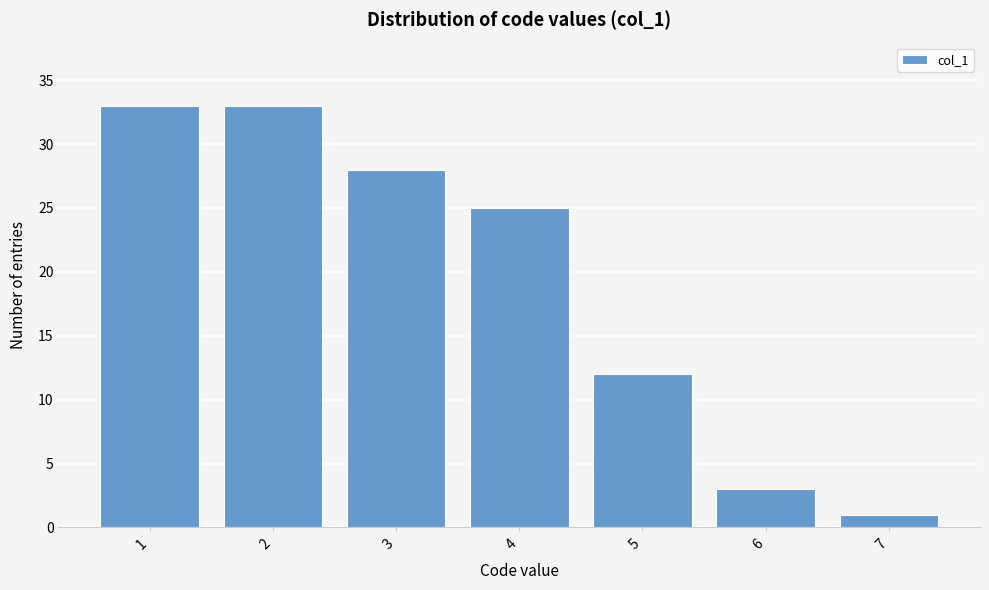

Reading left to right, what are all the values shown in this chart?

1=33	2=33	3=28	4=25	5=12	6=3	7=1